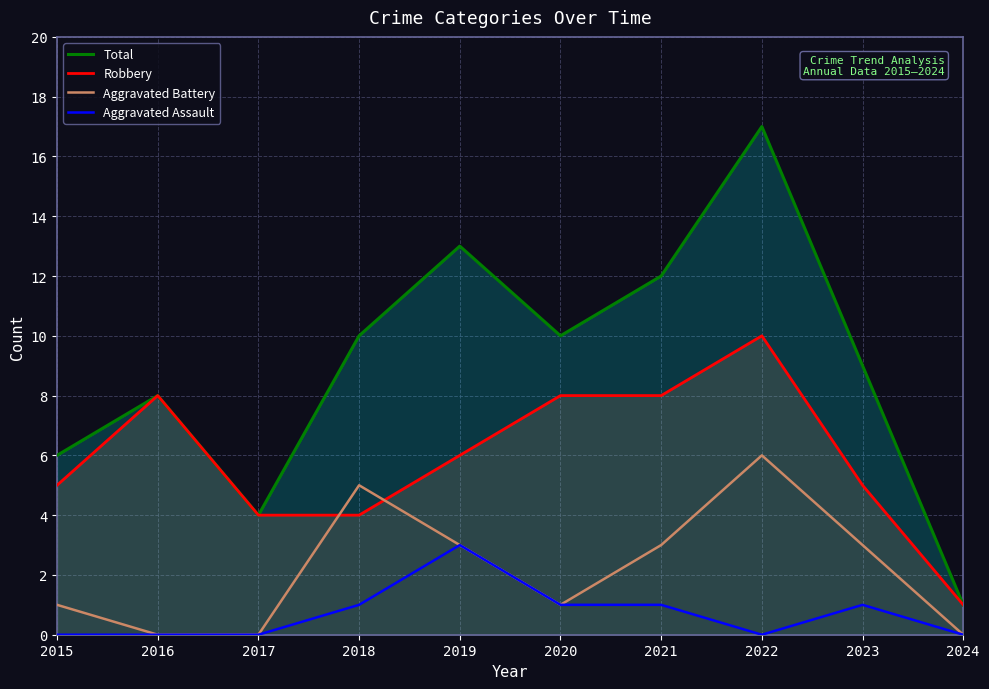

The Aggravated Battery series shows 5 at 2023. True or false?

False